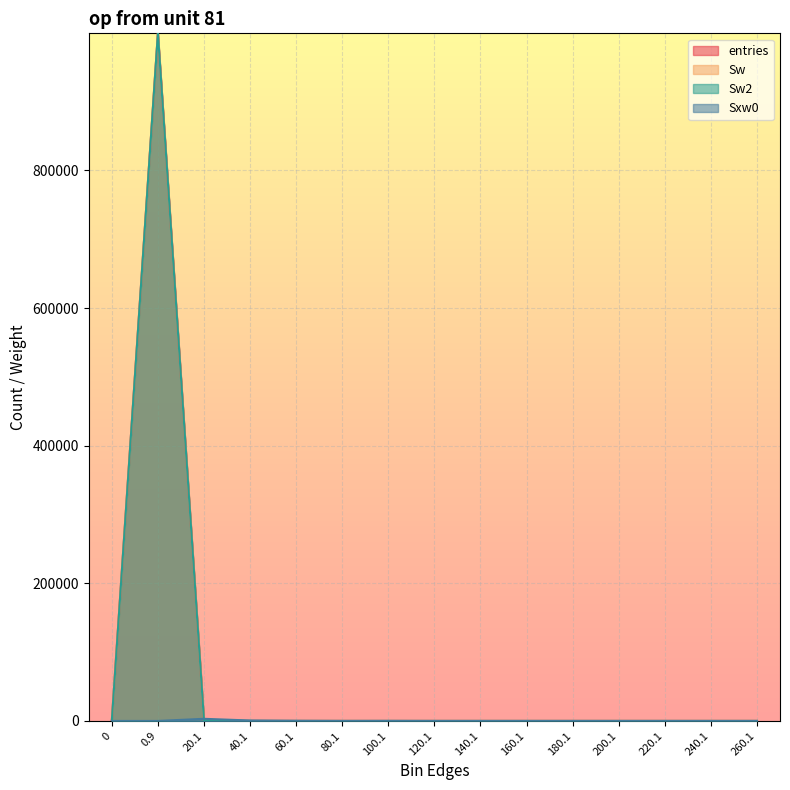

Reading left to right, list all the values displayed in this chart.

entries: 0=0	0.9=999354	20.1=616	40.1=25	60.1=4	80.1=0	100.1=1	120.1=0	140.1=0	160.1=0	180.1=0	200.1=0	220.1=0	240.1=0	260.1=0
Sw: 0=0	0.9=999354	20.1=616	40.1=25	60.1=4	80.1=0	100.1=1	120.1=0	140.1=0	160.1=0	180.1=0	200.1=0	220.1=0	240.1=0	260.1=0
Sw2: 0=0	0.9=999354	20.1=616	40.1=25	60.1=4	80.1=0	100.1=1	120.1=0	140.1=0	160.1=0	180.1=0	200.1=0	220.1=0	240.1=0	260.1=0
Sxw0: 0=0	0.9=0	20.1=3093	40.1=634	60.1=194	80.1=0	100.1=87	120.1=0	140.1=0	160.1=0	180.1=0	200.1=0	220.1=0	240.1=0	260.1=0